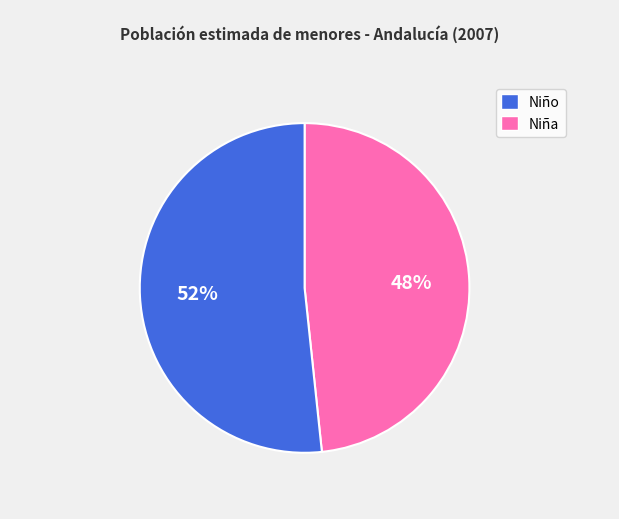

To the nearest percent, what is the average slice percentage?

50%